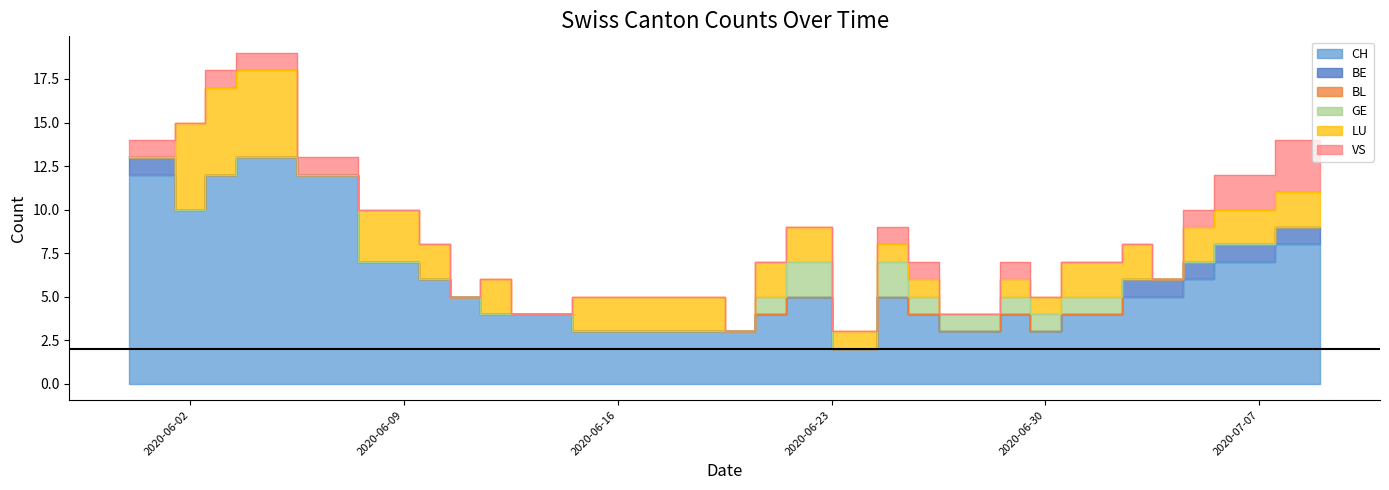

At which label does GE reach its minimum?

2020-05-31